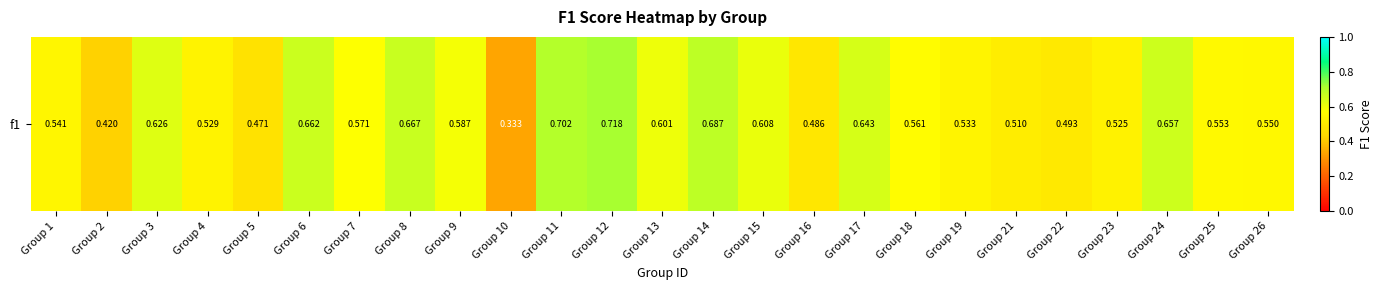

Count the values in the range 0 to 1.

25